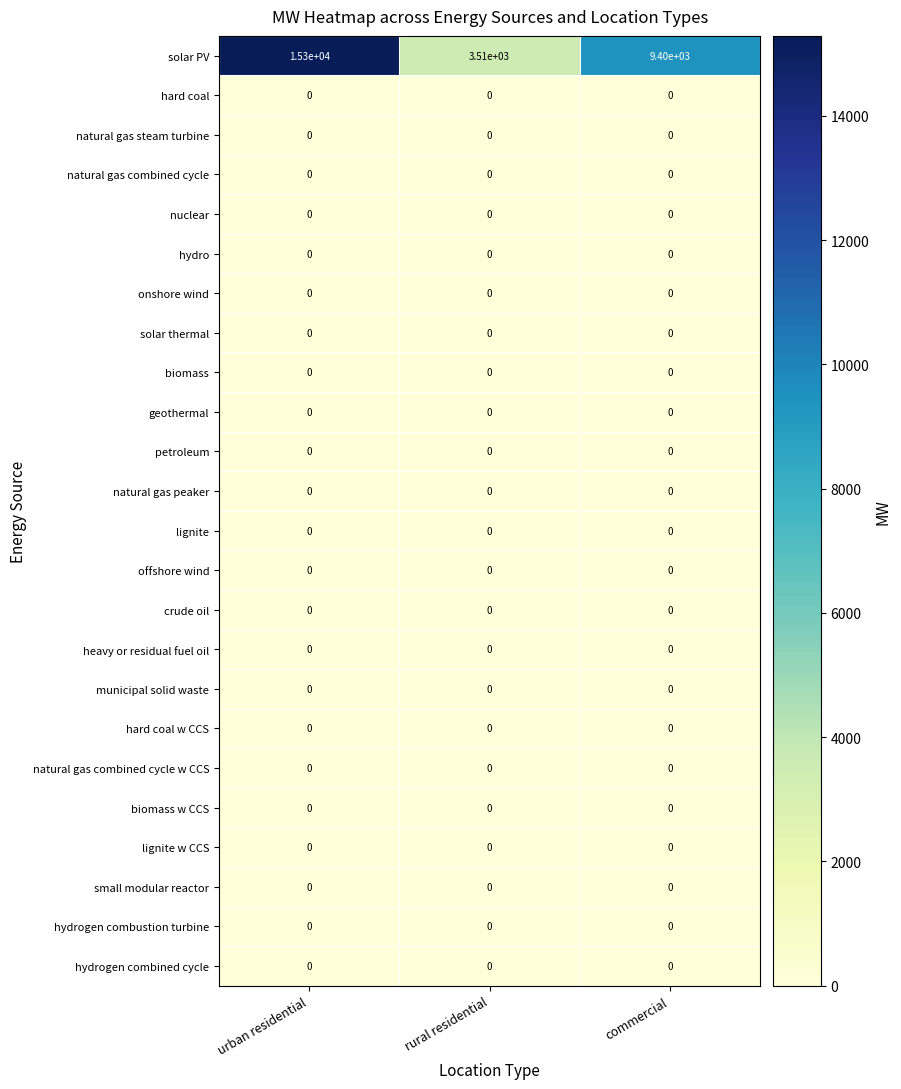

Which series has the largest total across all categories?

solar PV